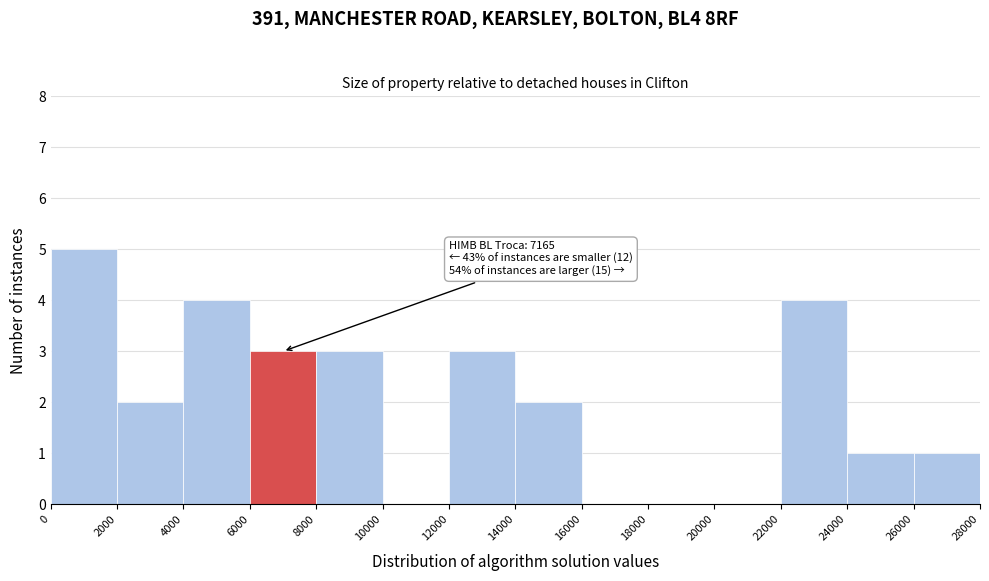

Over which range of the x-axis is the bar tallest?

0 to 2000